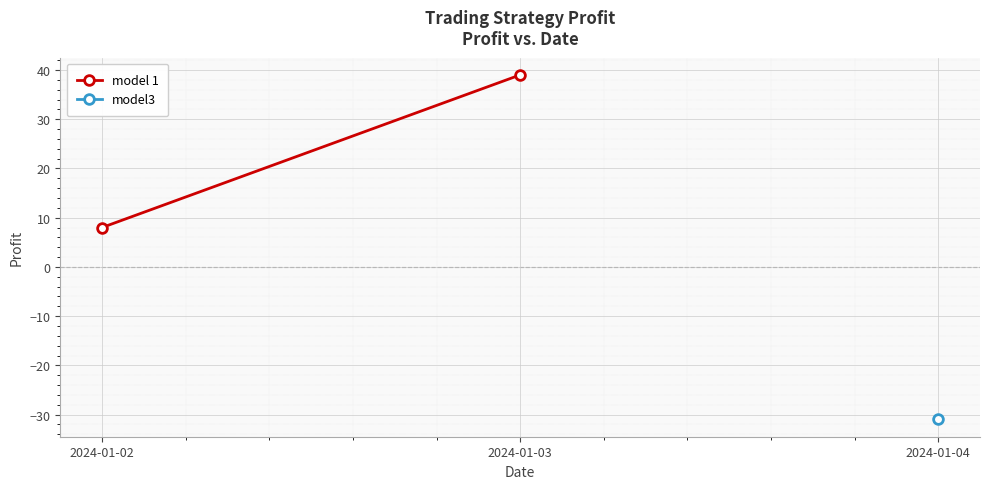

Read the value at 2024-01-03.

39